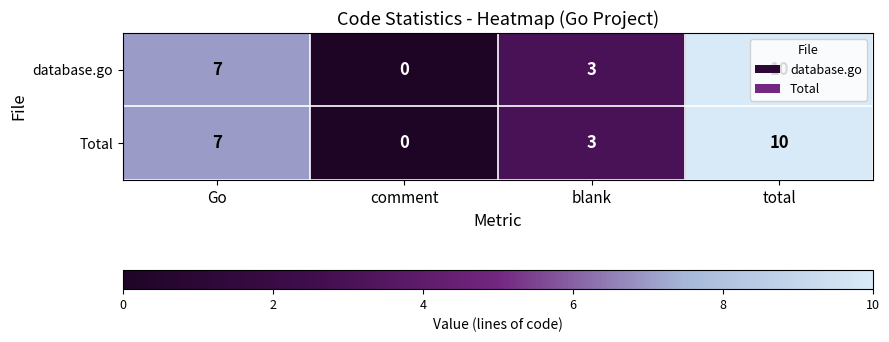

Which category has the lowest value in the Total series?

comment